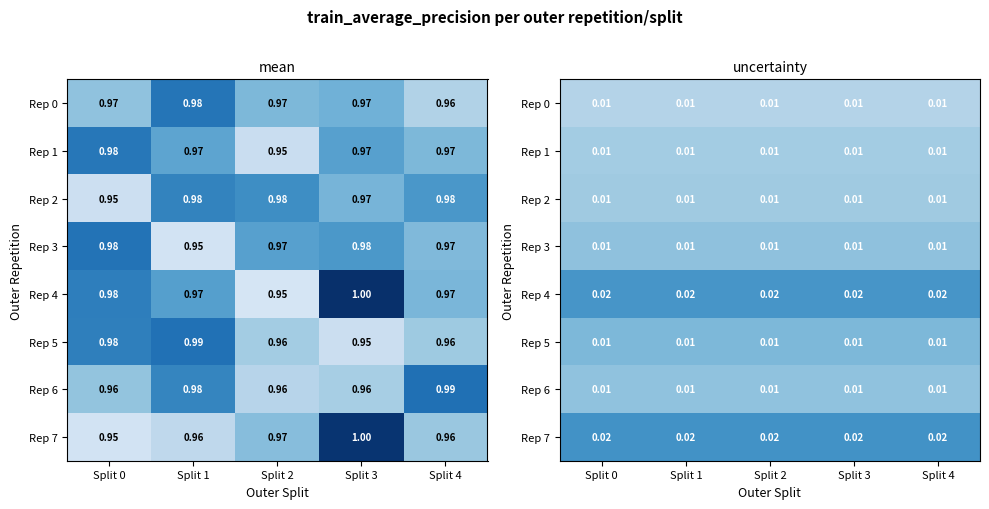

How many data points does each series have?

5